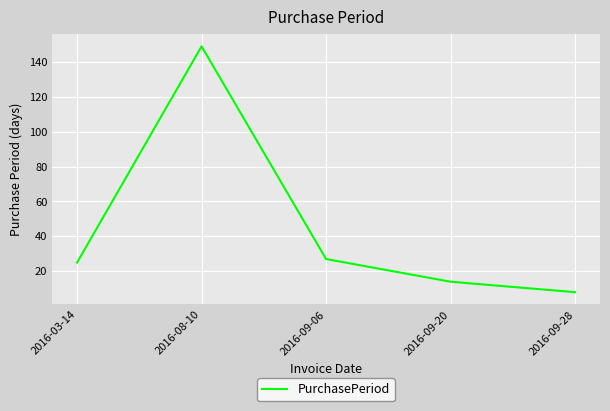

True or false: the data has more than 2 interior local peaks.

False